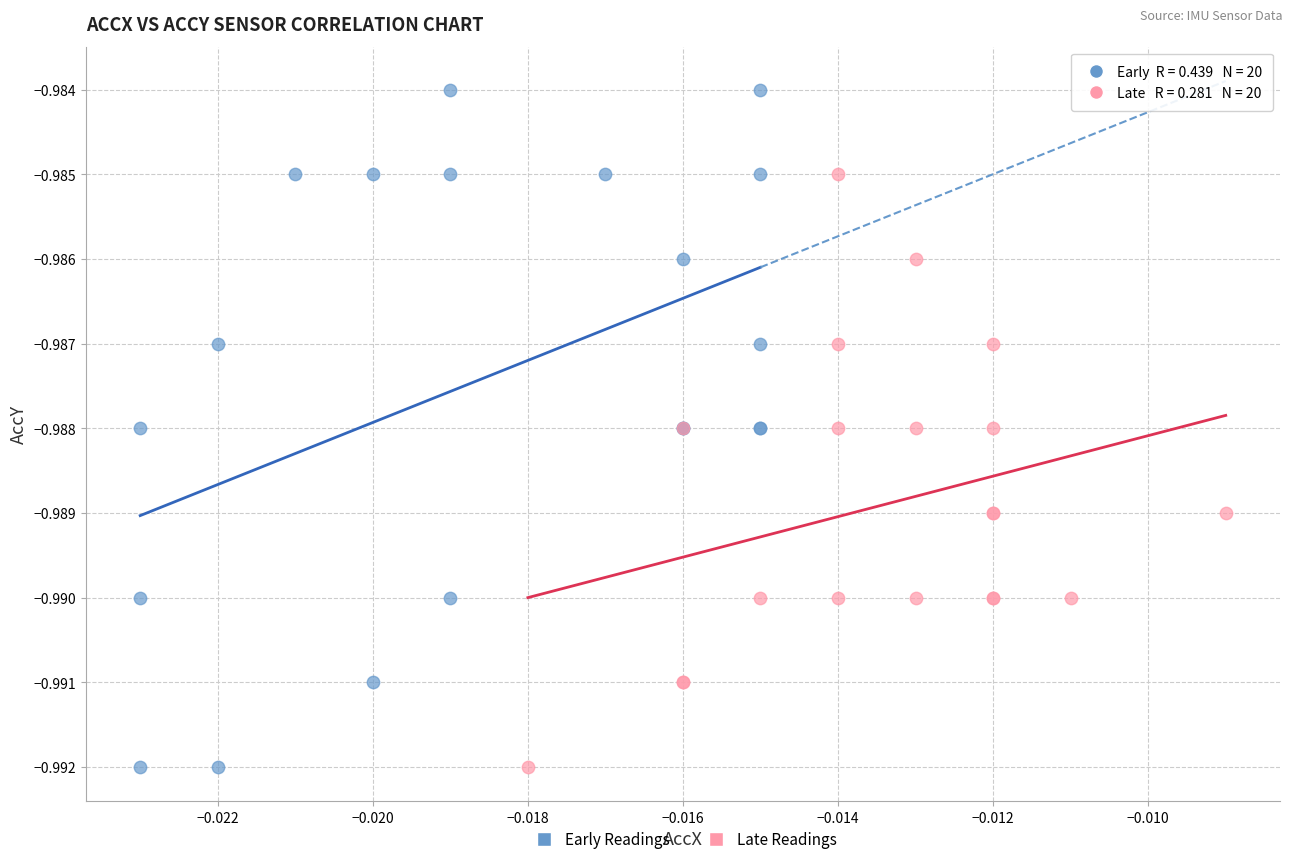

Which series reaches the maximum Y coordinate?

Early Readings